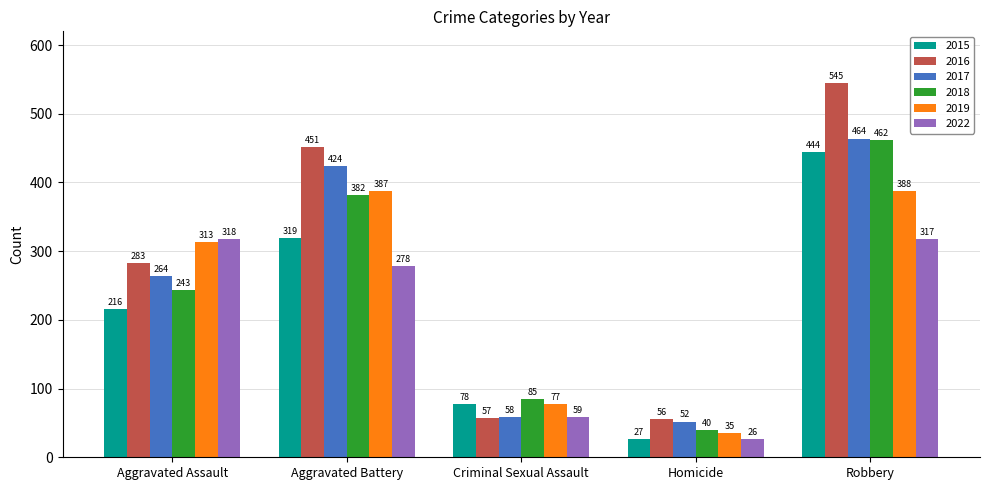

Rank the series by their maximum value, from highest to lowest.

2016, 2017, 2018, 2015, 2019, 2022